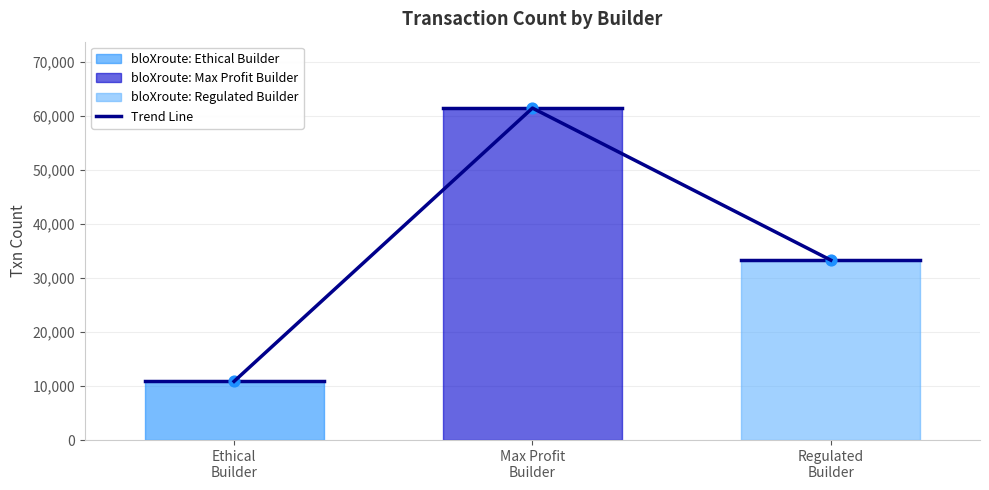

Approximately how many times larger is the value at Ethical
Builder compared to Max Profit
Builder?

0.2